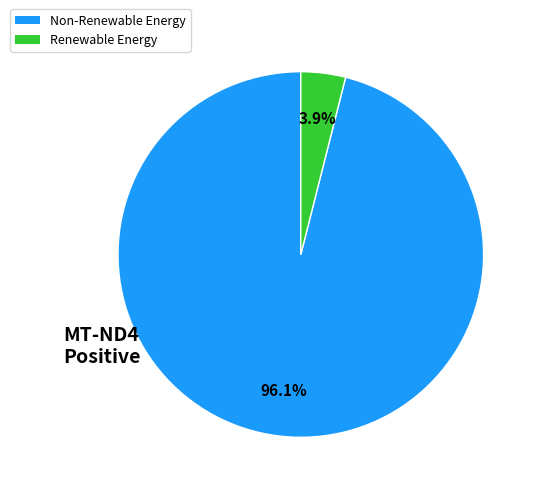

Does any single category account for the majority?

Yes